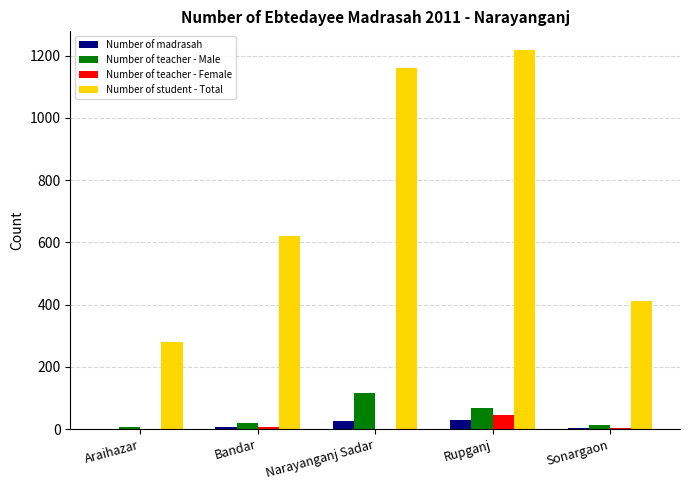

Between Bandar and Rupganj, which series saw the biggest shift?

Number of student - Total